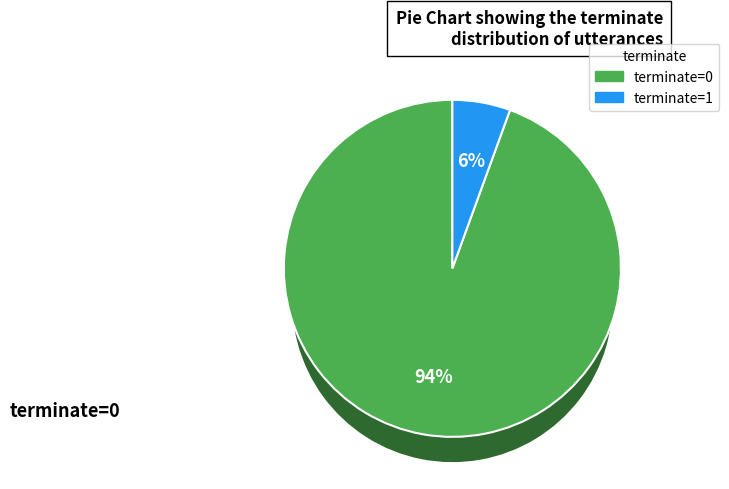

Does terminate=1 represent more than half of the total?

No